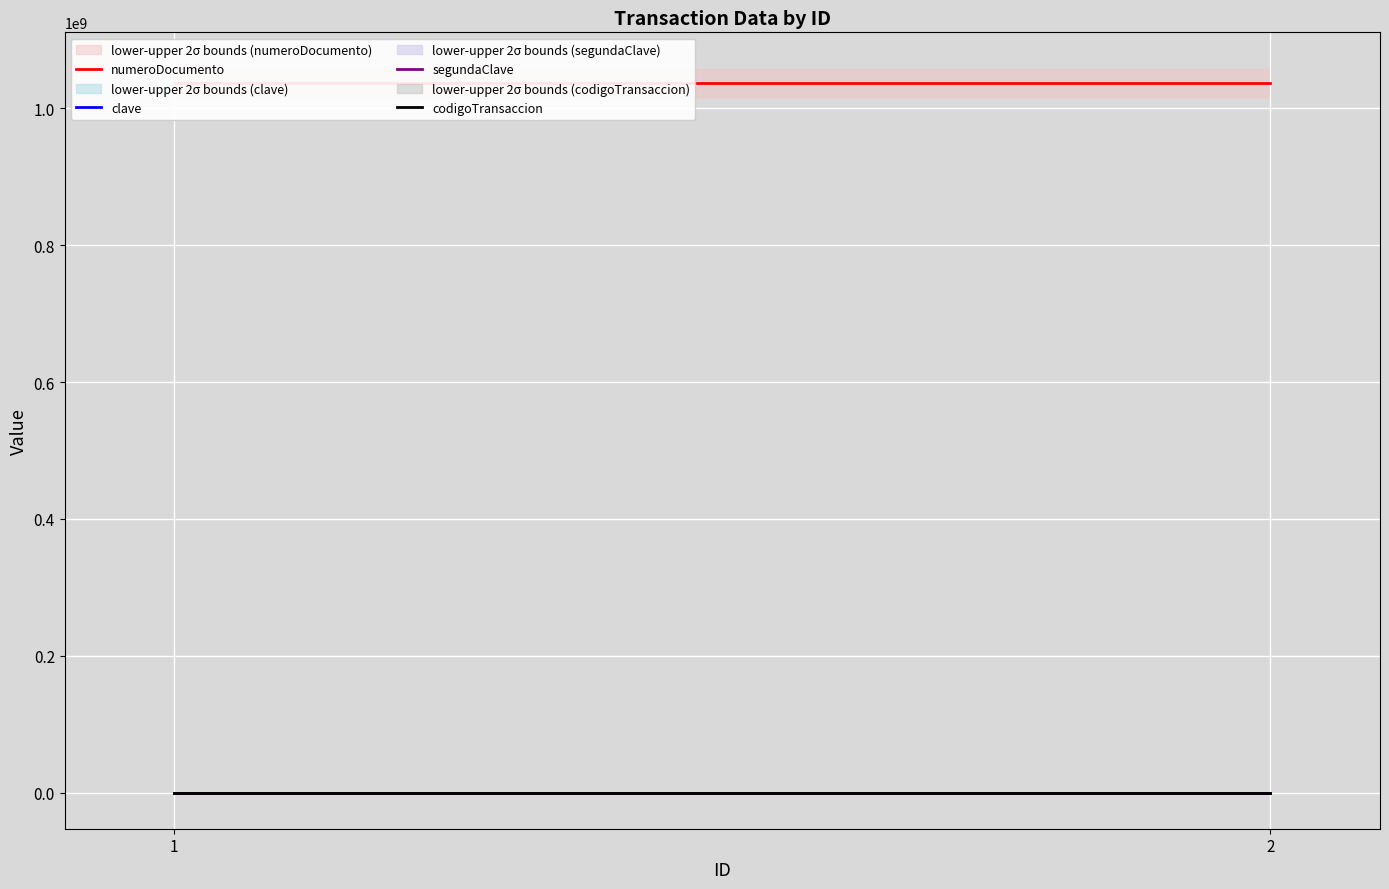

The value of segundaClave at 1 is 2827. True or false?

False